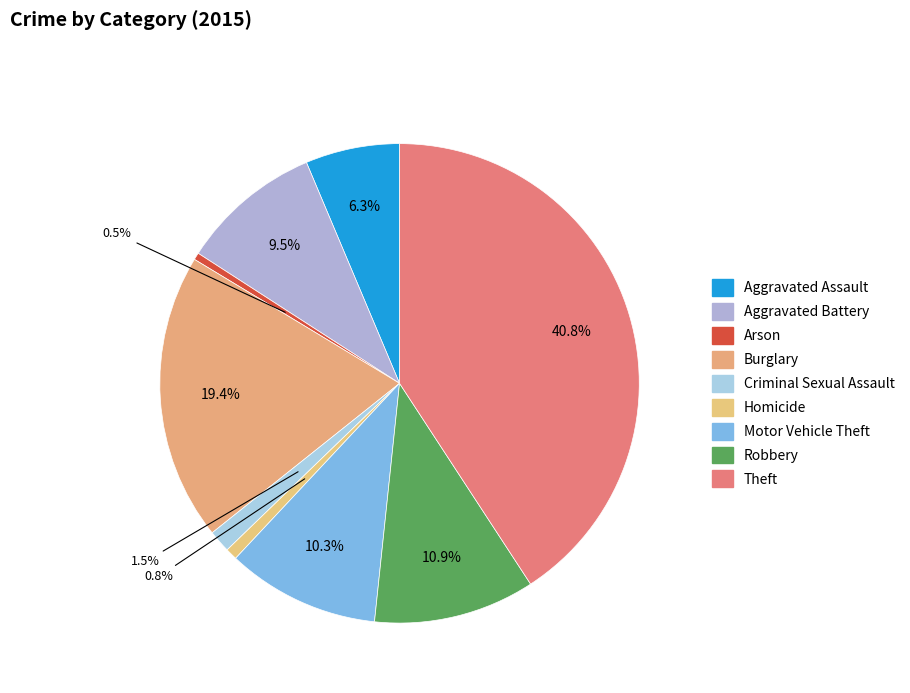

How many slices are in this pie chart?

9